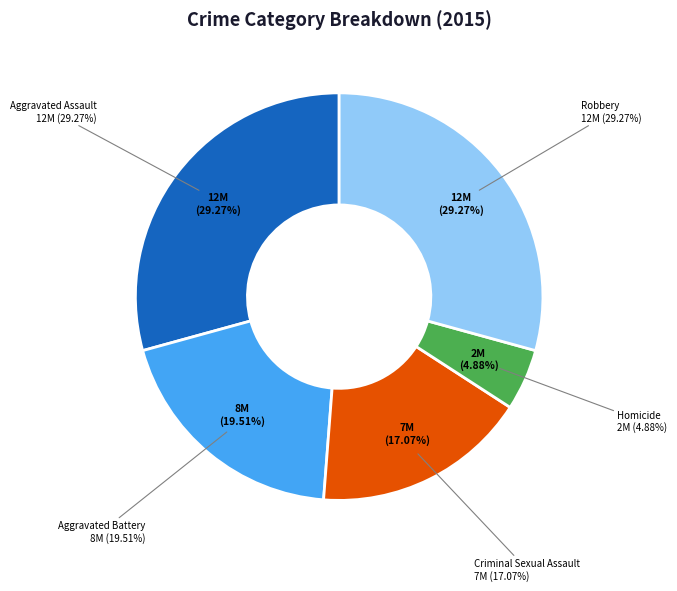

True or false: Aggravated Battery accounts for 20% of the total.

True